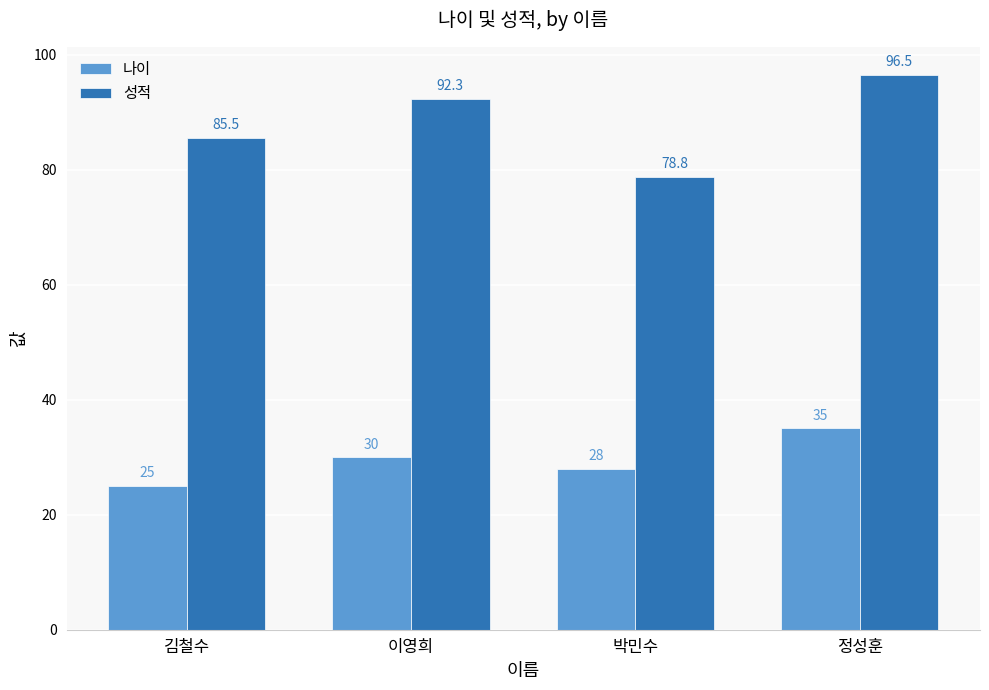

Reading left to right, what are all the values shown in this chart?

나이: 김철수=25.0	이영희=30.0	박민수=28.0	정성훈=35.0
성적: 김철수=85.5	이영희=92.3	박민수=78.8	정성훈=96.5